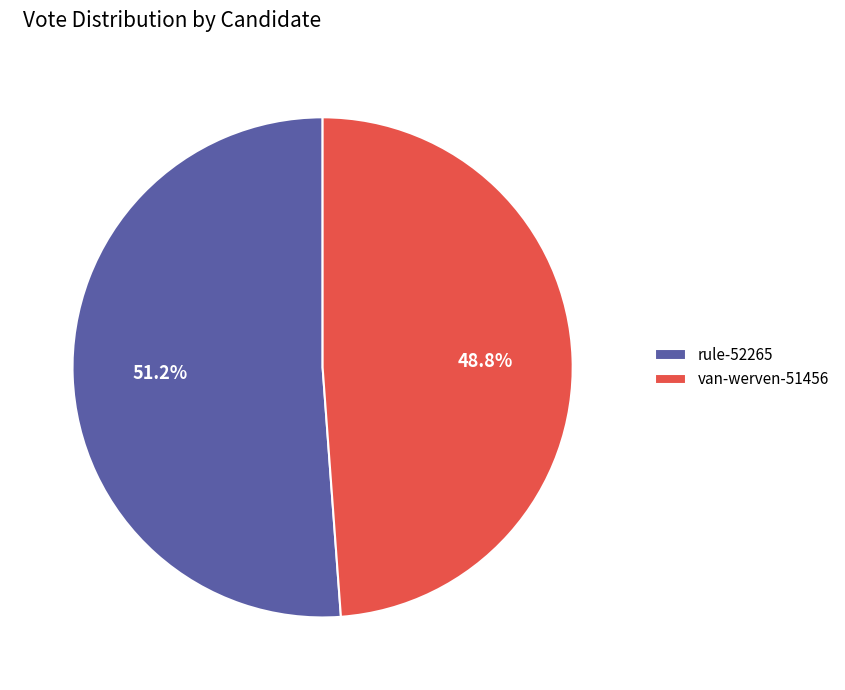

Is it true that van-werven-51456 is 37% of the pie?

False